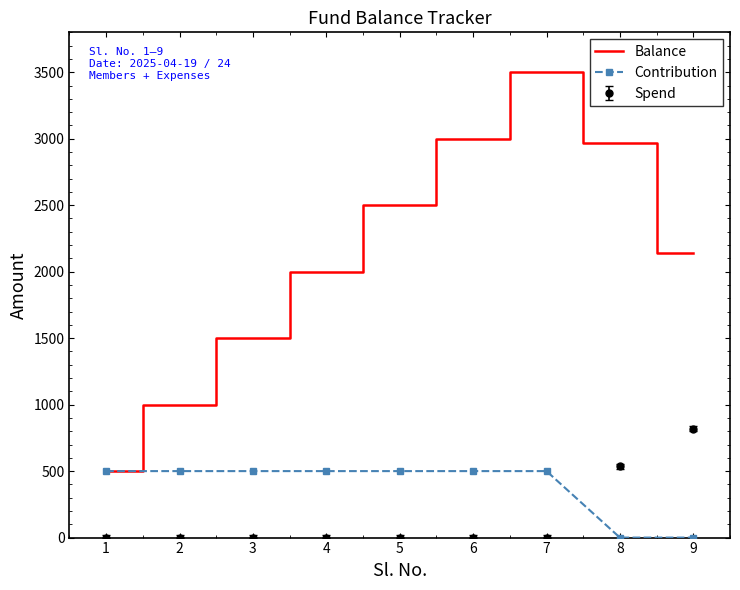

The value of Spend at 2 is 0. True or false?

True